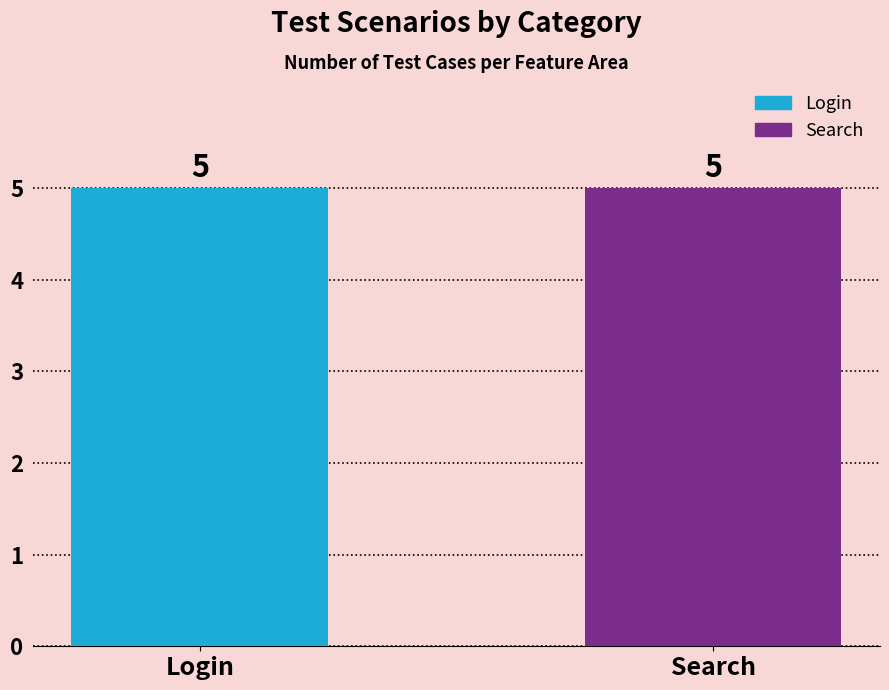

How many series are shown in this chart?

2